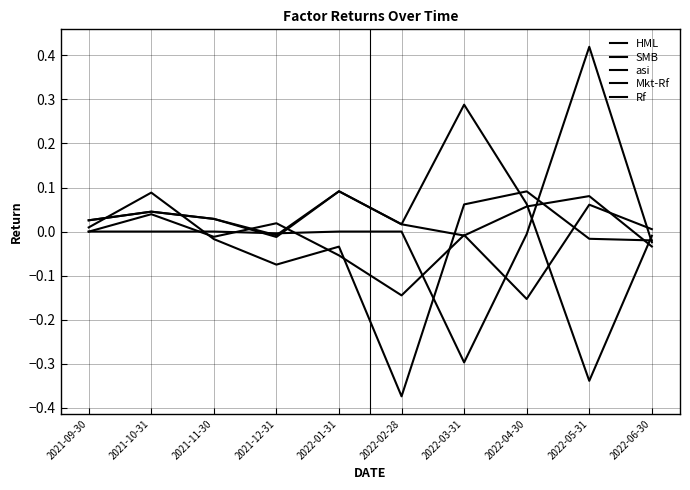

Reading left to right, what are all the values shown in this chart?

HML: -0.0	0.0	-0.0	0.0	-0.1	-0.1	-0.0	-0.2	0.1	0.0
SMB: 0.0	0.1	-0.0	-0.1	-0.0	-0.4	0.1	0.1	-0.0	-0.0
asi: 0.0	0.0	0.0	-0.0	0.1	0.0	-0.0	0.1	0.1	-0.0
Mkt-Rf: 0.0	0.0	0.0	-0.0	0.1	0.0	0.3	0.1	-0.3	-0.0
Rf: 0.0	0.0	0.0	-0.0	0.0	0.0	-0.3	-0.0	0.4	-0.0